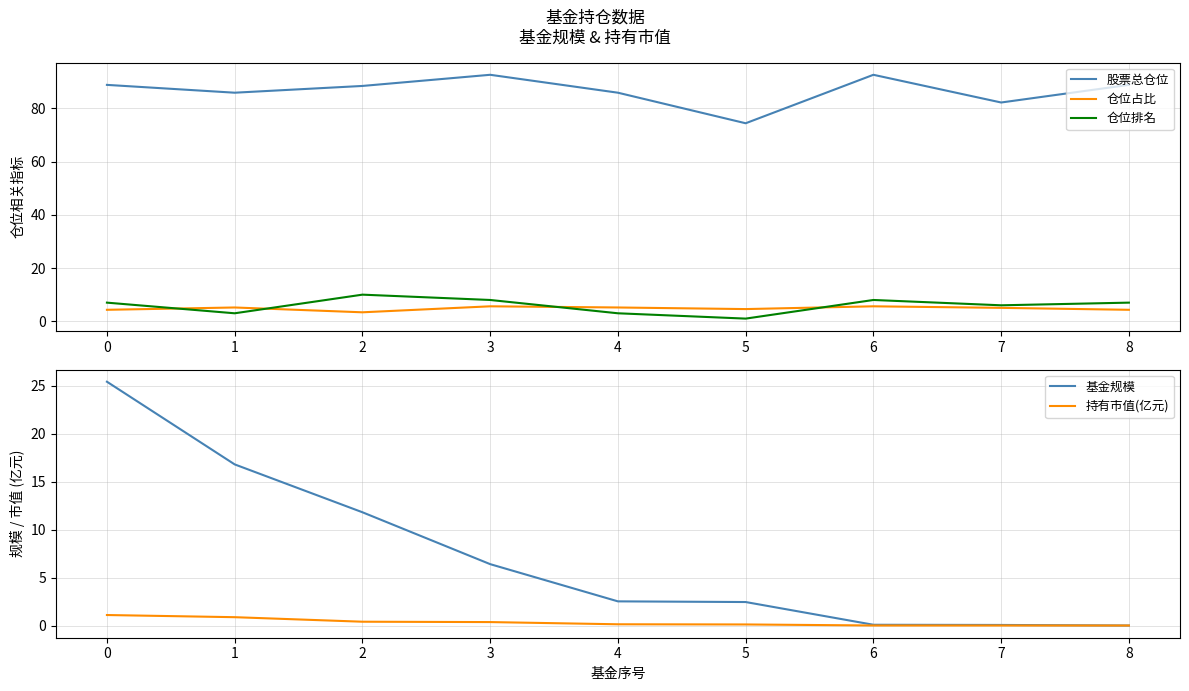

How many lines are shown in the chart?

5